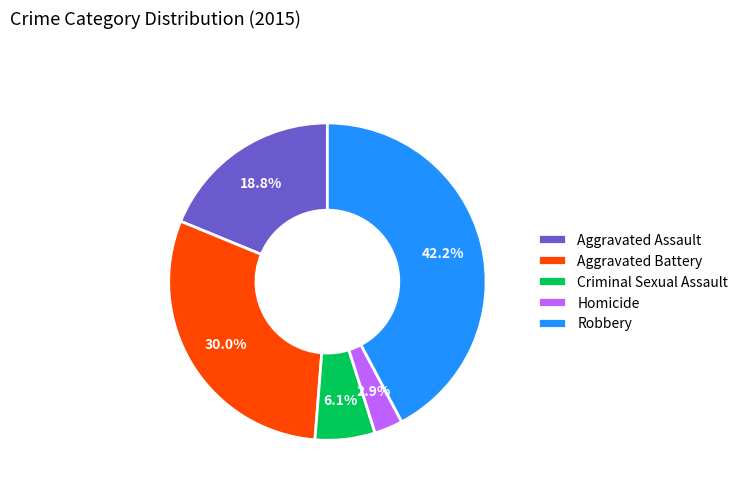

What percentage is the Aggravated Battery slice, to the nearest percent?

30%